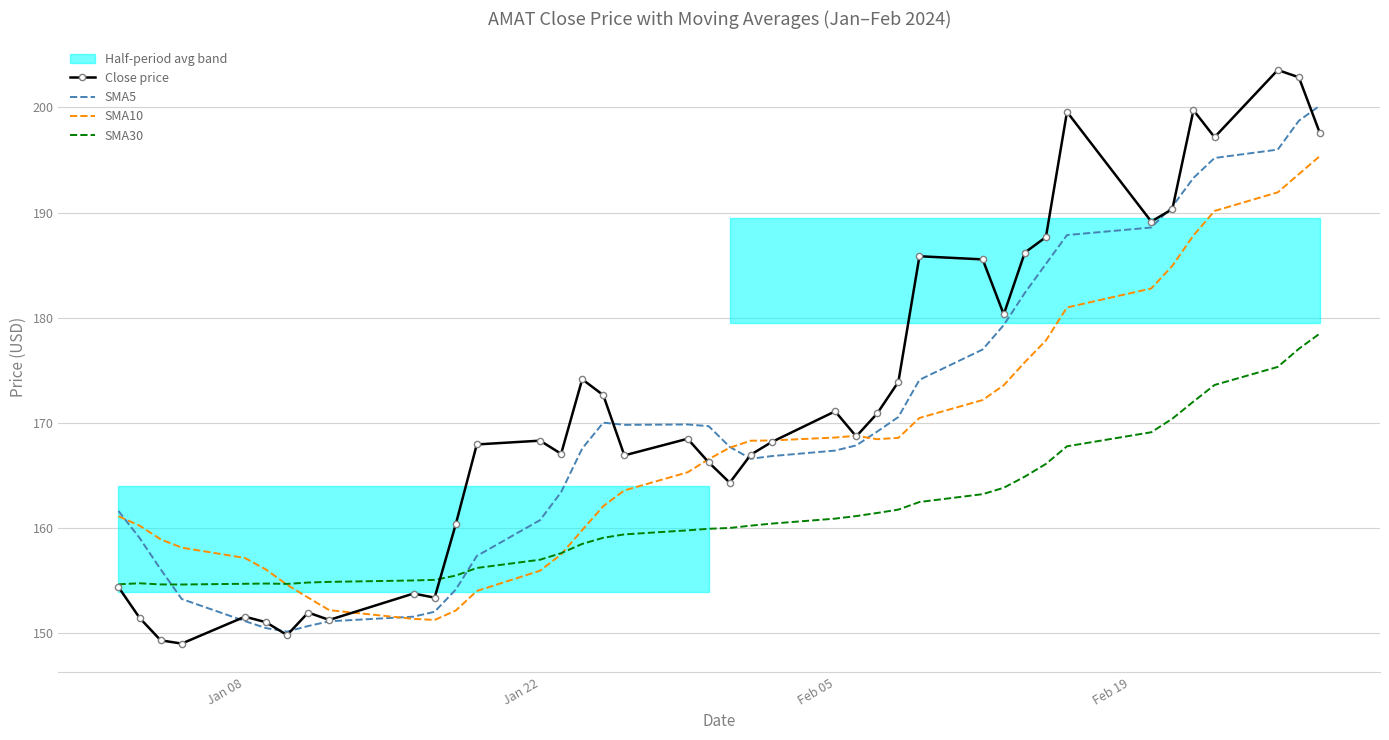

What are all the series names shown in the legend?

Close price, SMA5, SMA10, SMA30